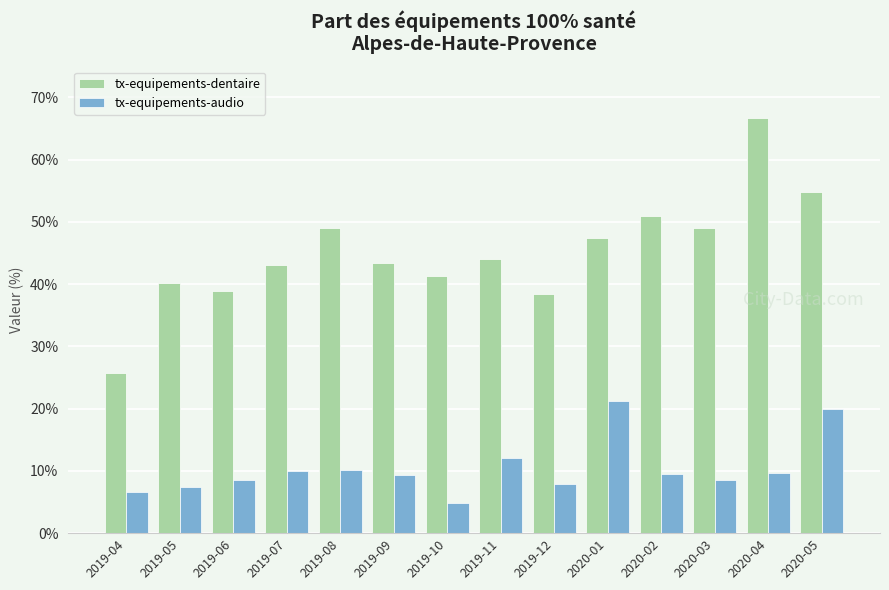

List the series in order of their peak value, lowest first.

tx-equipements-audio, tx-equipements-dentaire